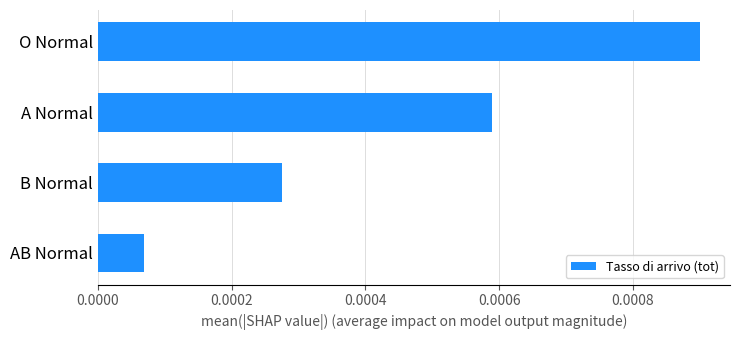

Which label corresponds to the smallest value in the chart?

AB Normal